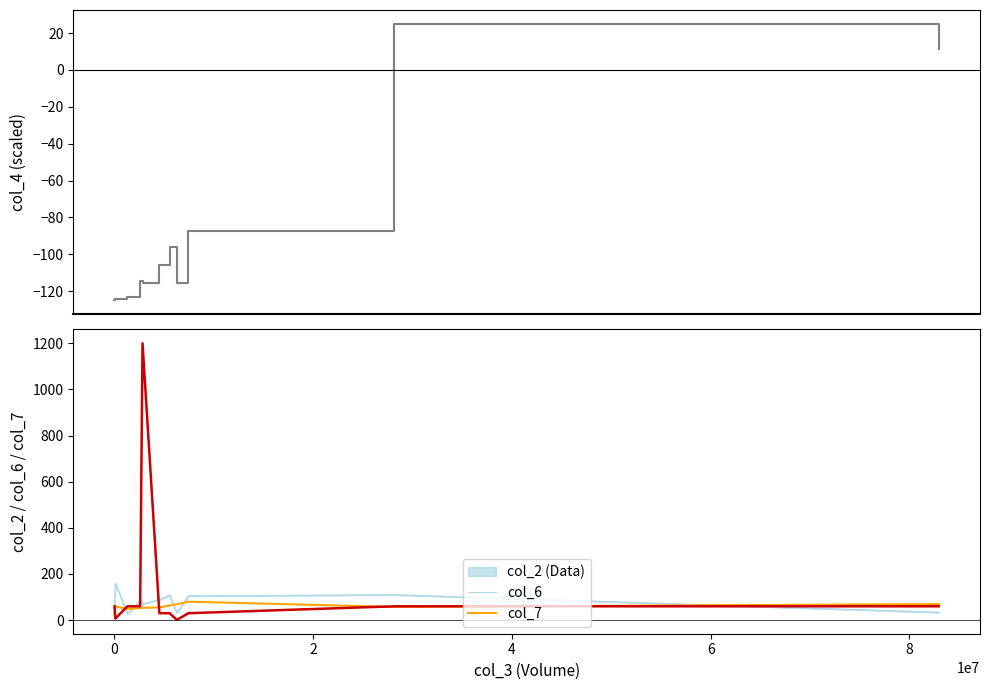

How many intersections are there between col_7 and col_6?

5